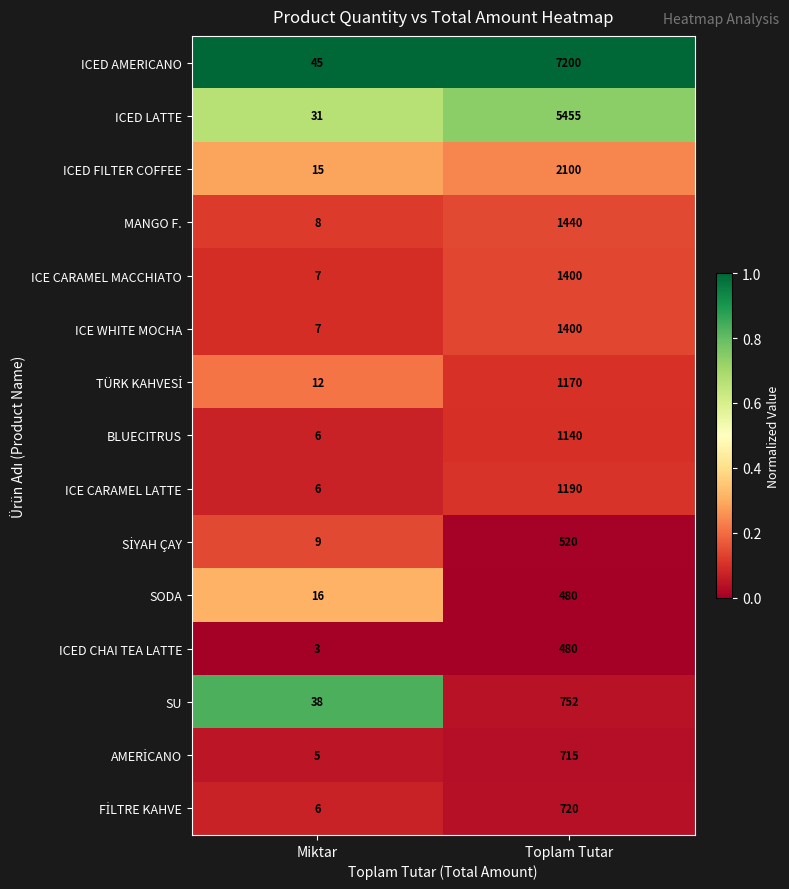

Which category has the lowest value across all series?

Miktar